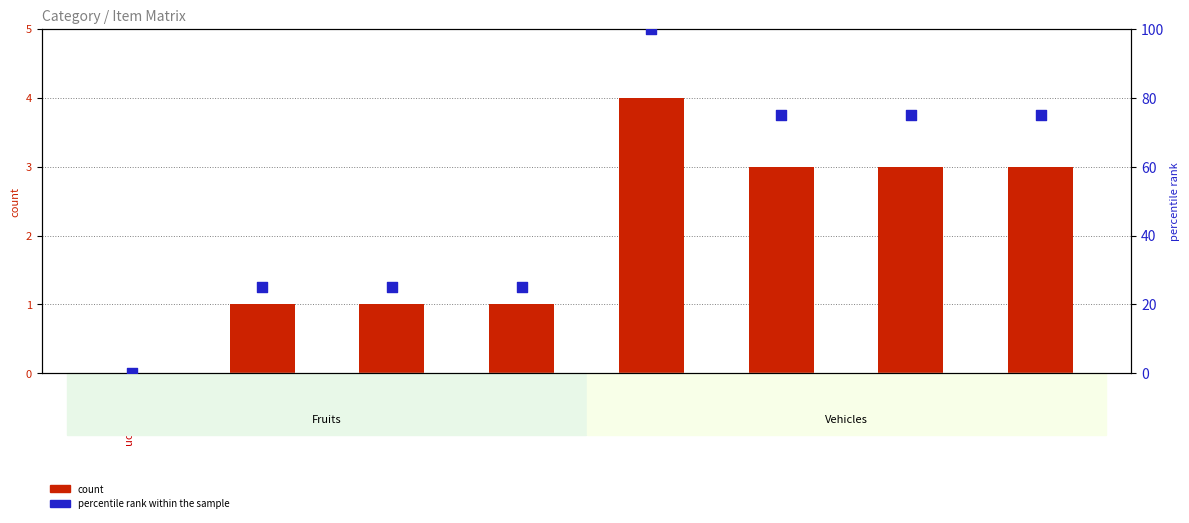

What is the total value across all series at Peach?

26